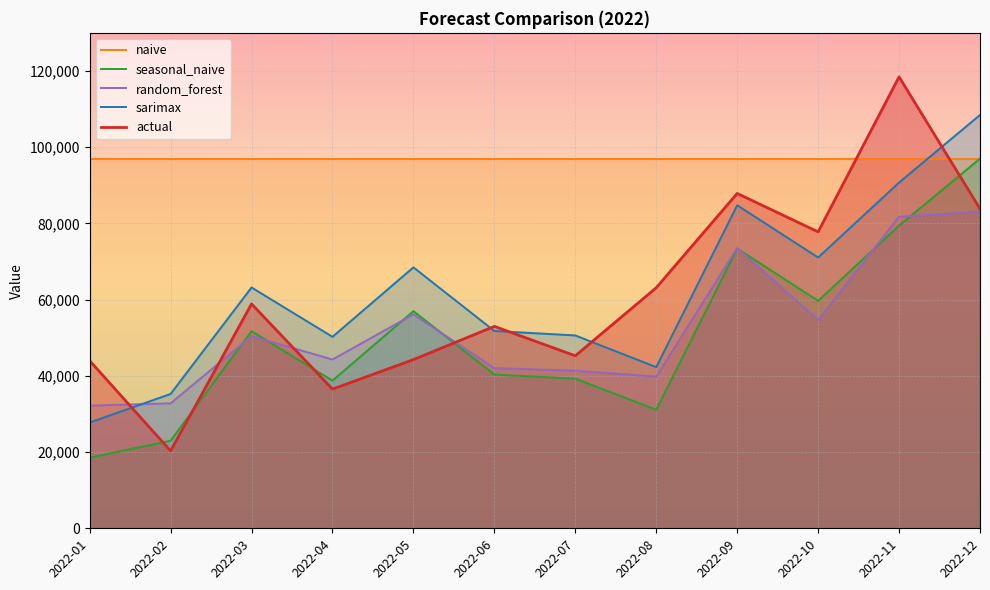

How many interior local valleys does the random_forest series have?

3